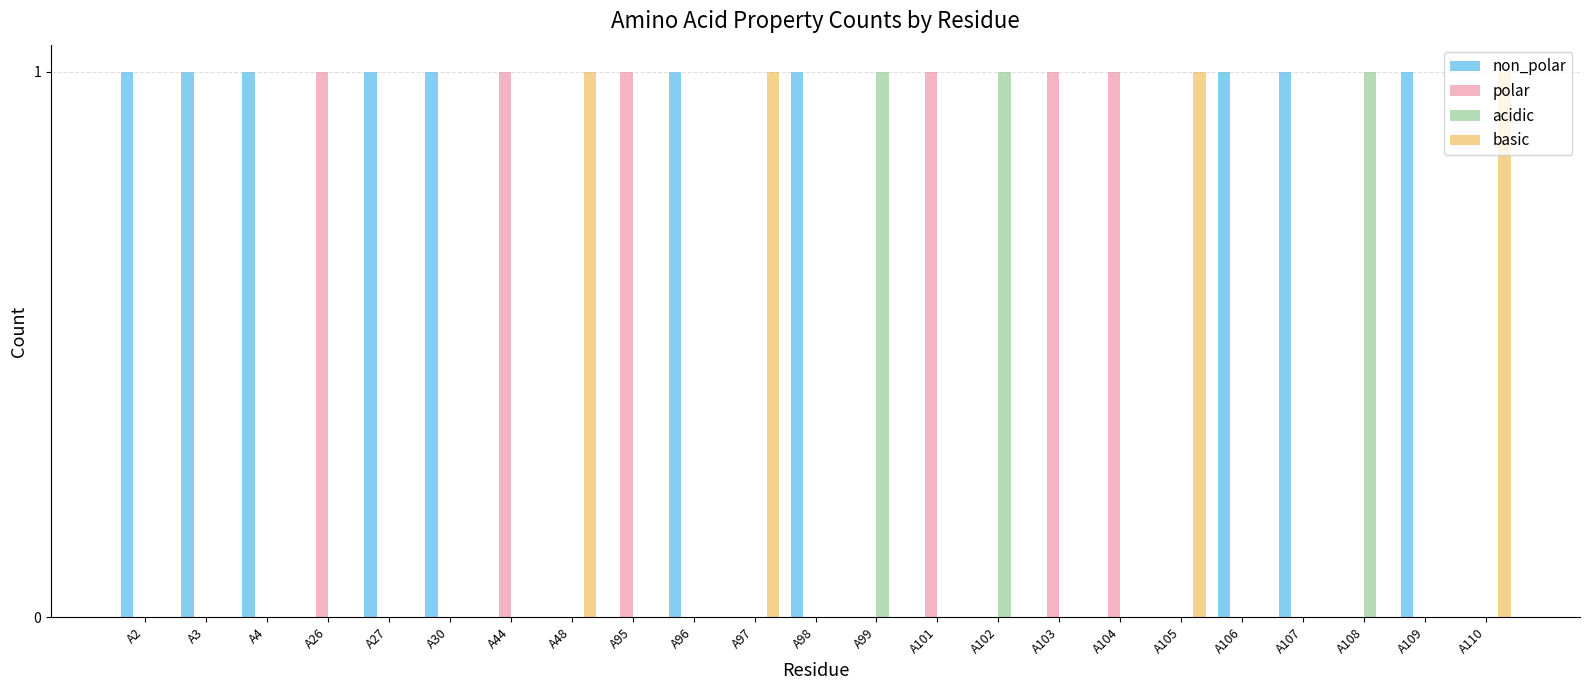

Which series has the largest total across all categories?

non_polar